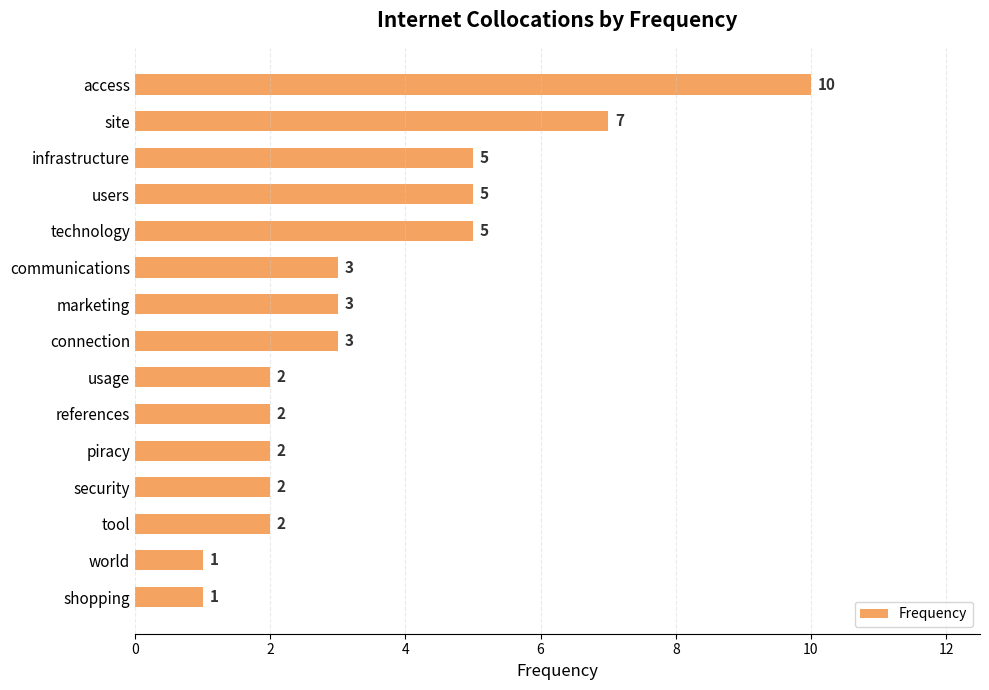

Reading top to bottom, list all the values displayed in this chart.

access=10	site=7	infrastructure=5	users=5	technology=5	communications=3	marketing=3	connection=3	usage=2	references=2	piracy=2	security=2	tool=2	world=1	shopping=1